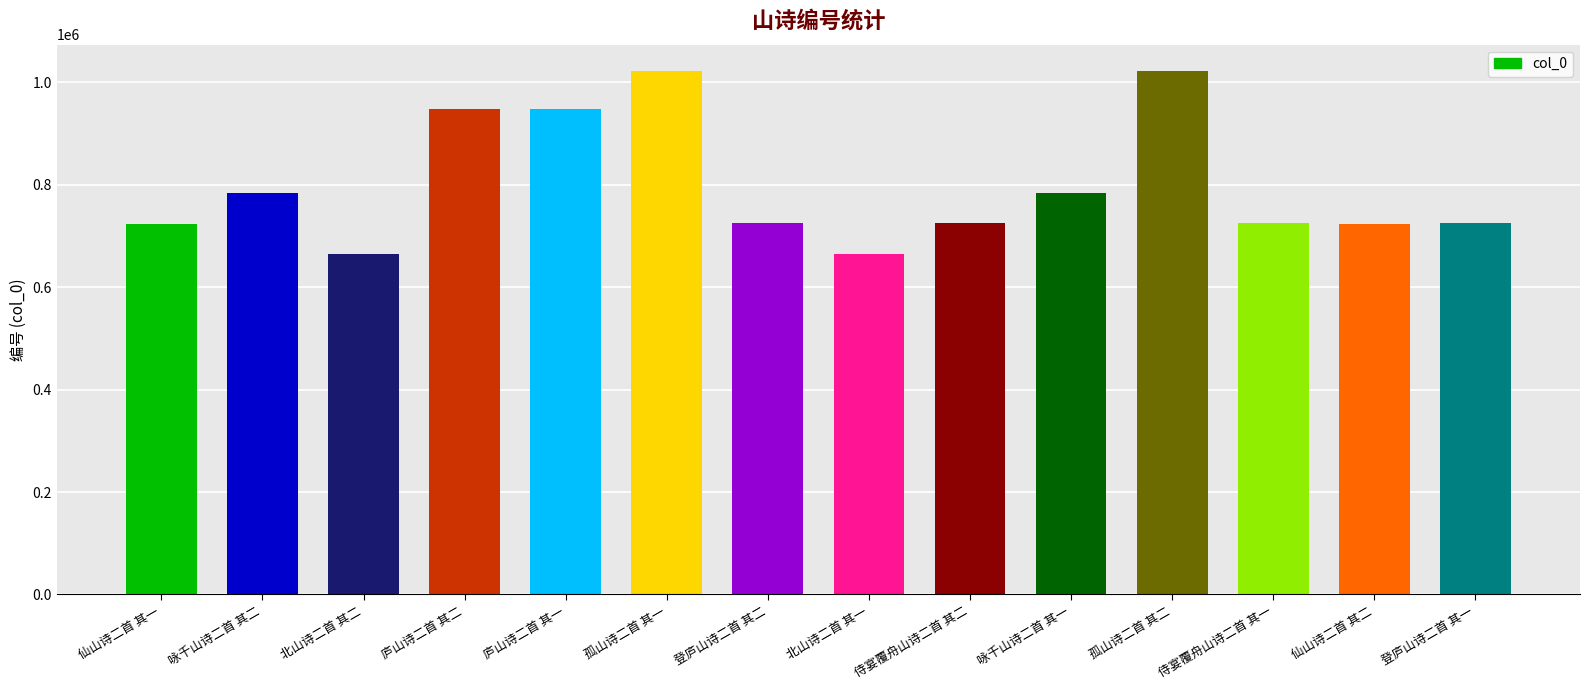

The value at 北山诗二首 其二 is 665373. True or false?

True